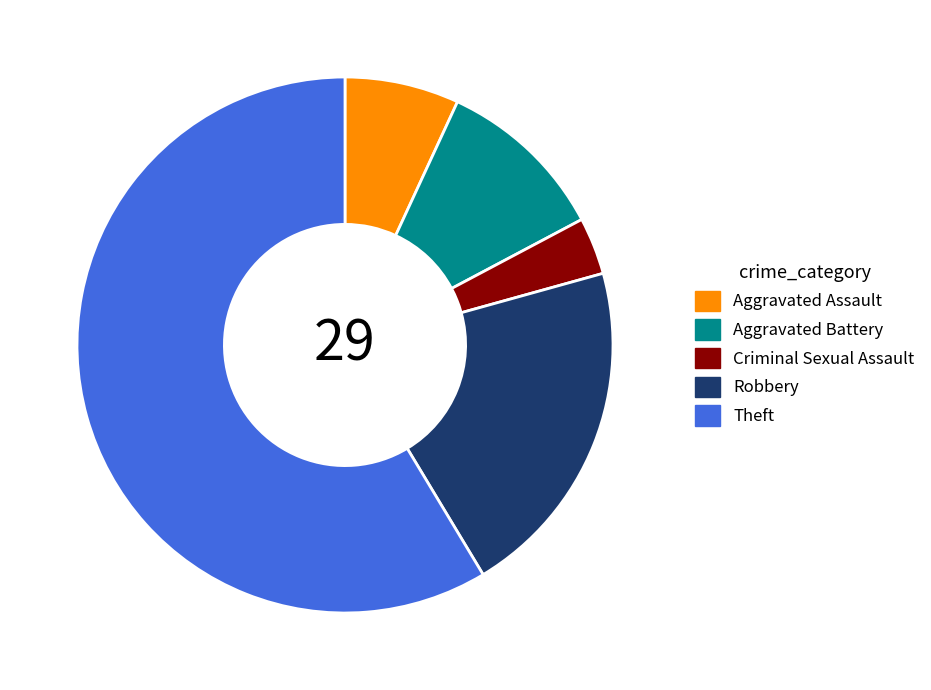

Does Theft represent more than half of the total?

Yes